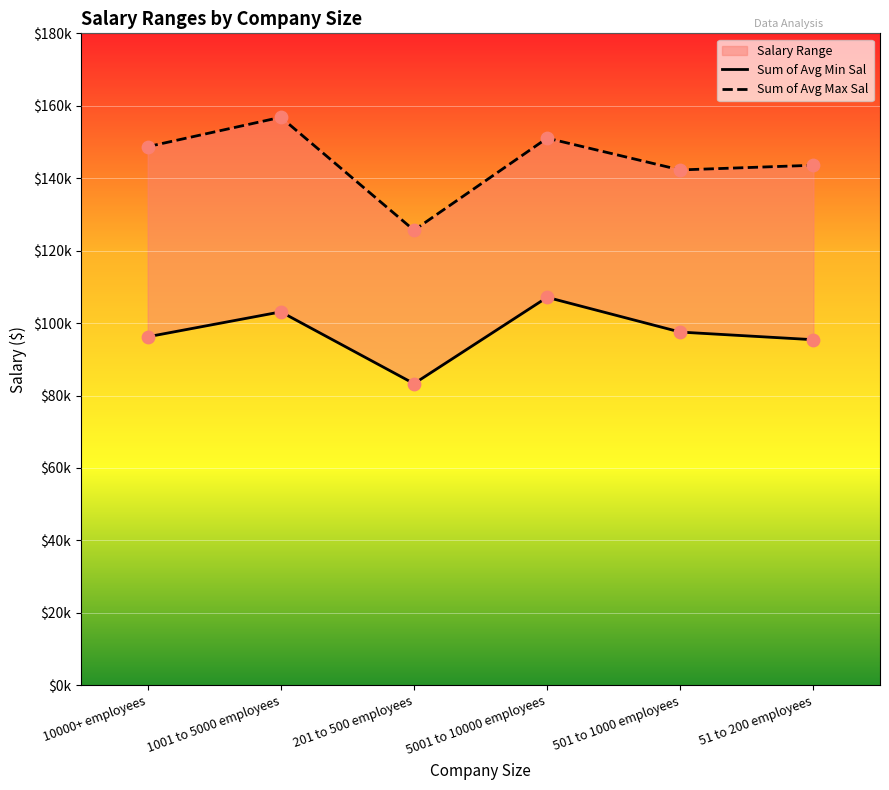

Is the value of Sum of Avg Max Sal at 201 to 500 employees greater than the value of Sum of Avg Min Sal at 1001 to 5000 employees?

Yes